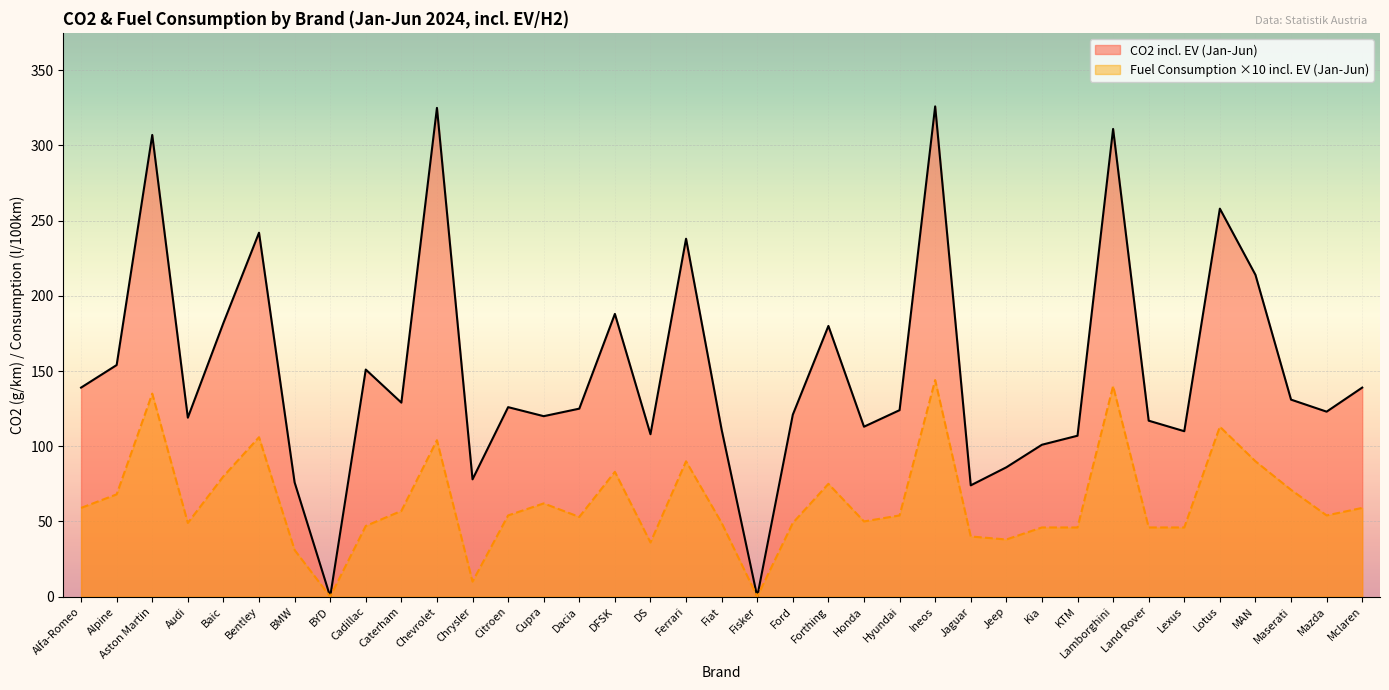

Reading left to right, transcribe all the data shown in this chart.

CO2 incl. EV (Jan-Jun): Alfa-Romeo=139	Alpine=154	Aston Martin=307	Audi=119	Baic=182	Bentley=242	BMW=76	BYD=0	Cadillac=151	Caterham=129	Chevrolet=325	Chrysler=78	Citroen=126	Cupra=120	Dacia=125	DFSK=188	DS=108	Ferrari=238	Fiat=111	Fisker=0	Ford=121	Forthing=180	Honda=113	Hyundai=124	Ineos=326	Jaguar=74	Jeep=86	Kia=101	KTM=107	Lamborghini=311	Land Rover=117	Lexus=110	Lotus=258	MAN=214	Maserati=131	Mazda=123	Mclaren=139
Fuel Consumption incl. EV (Jan-Jun): Alfa-Romeo=59	Alpine=68	Aston Martin=135	Audi=49	Baic=80	Bentley=106	BMW=31	BYD=0	Cadillac=47	Caterham=57	Chevrolet=104	Chrysler=10	Citroen=54	Cupra=62	Dacia=53	DFSK=83	DS=36	Ferrari=90	Fiat=49	Fisker=0	Ford=49	Forthing=75	Honda=50	Hyundai=54	Ineos=144	Jaguar=40	Jeep=38	Kia=46	KTM=46	Lamborghini=140	Land Rover=46	Lexus=46	Lotus=113	MAN=90	Maserati=71	Mazda=54	Mclaren=59